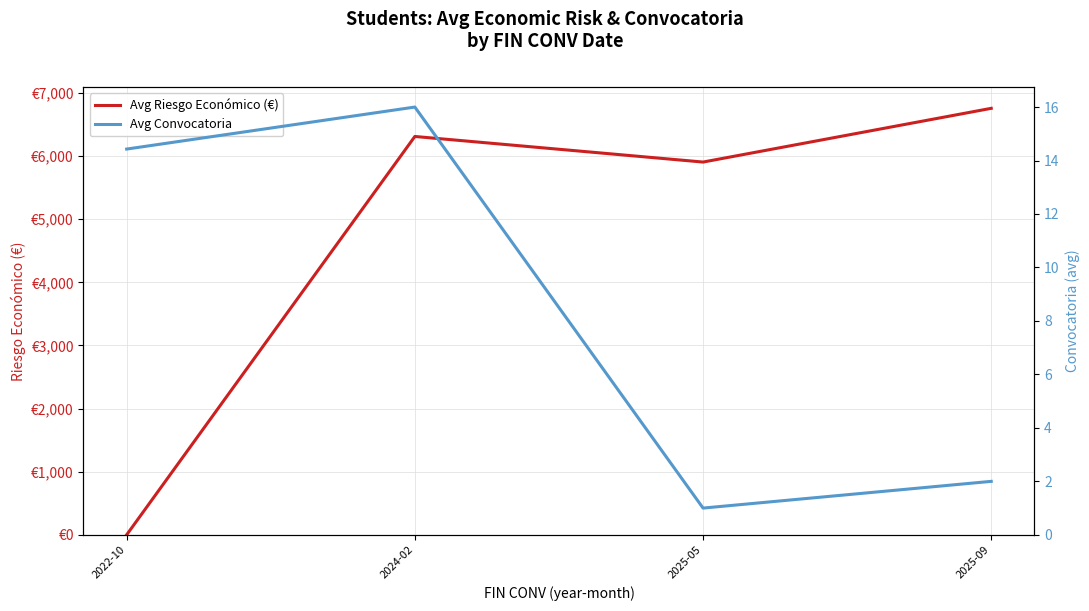

Rank the categories by Avg Riesgo Económico (€) value from highest to lowest.

2025-09, 2024-02, 2025-05, 2022-10